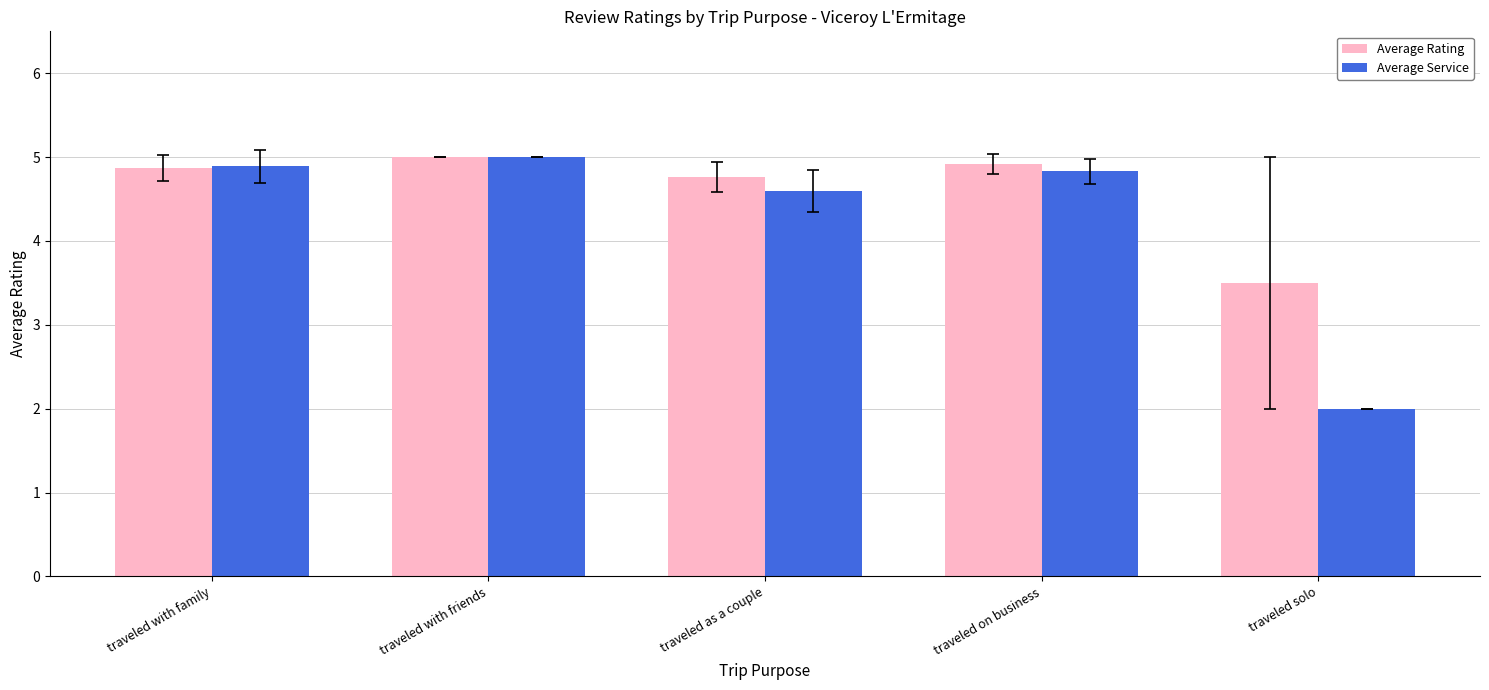

What is the label of the 5th bar from the right?

traveled with family